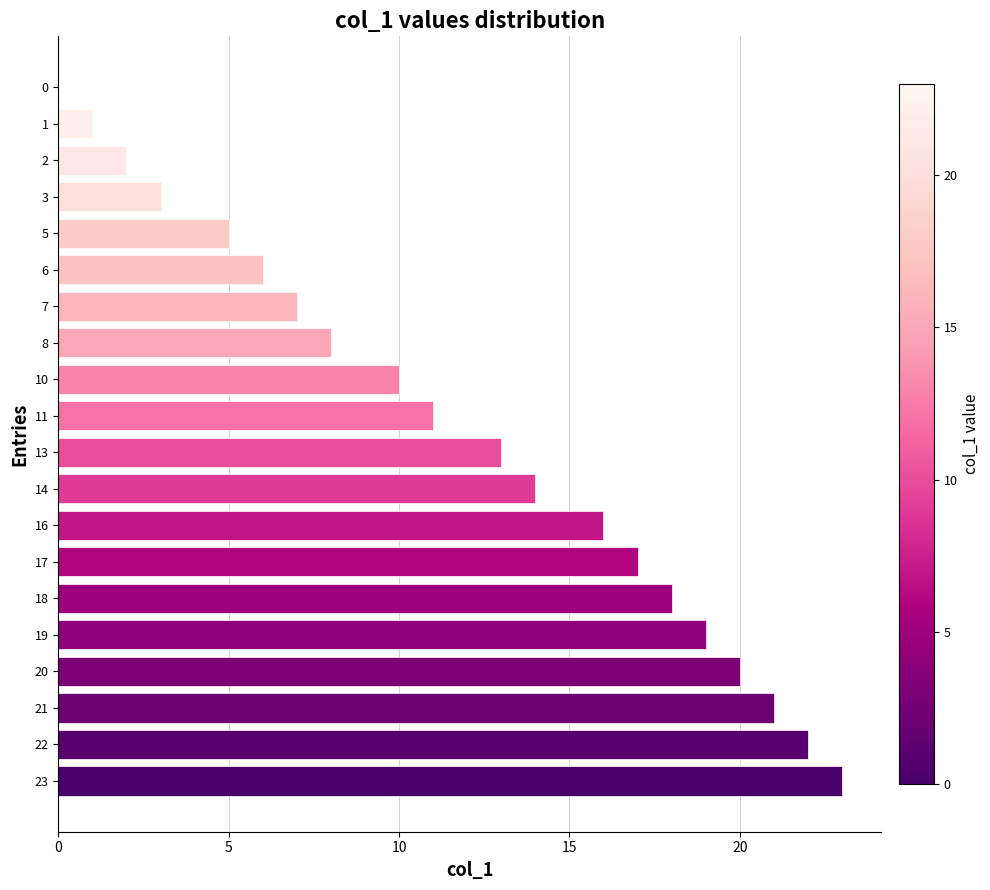

Is it true that the value at 5 is 1?

False